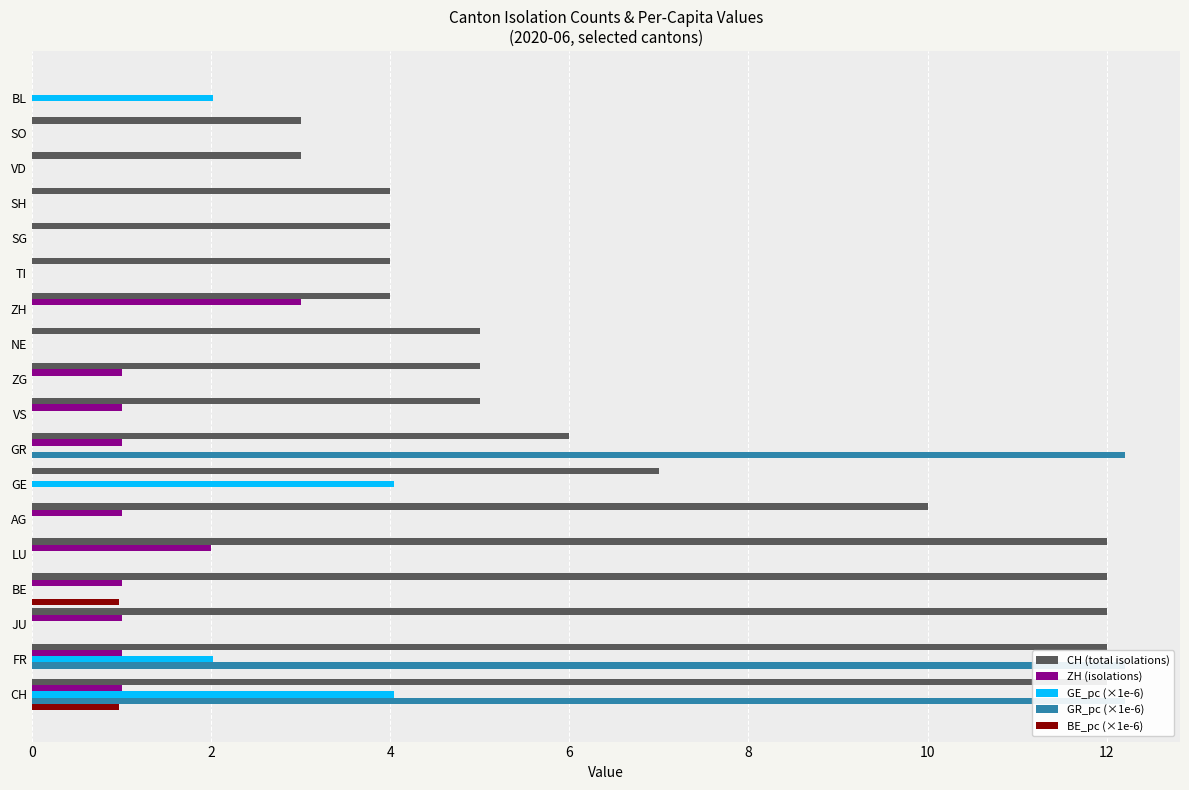

The ZH (isolations) series shows 1.0 at GR. True or false?

True